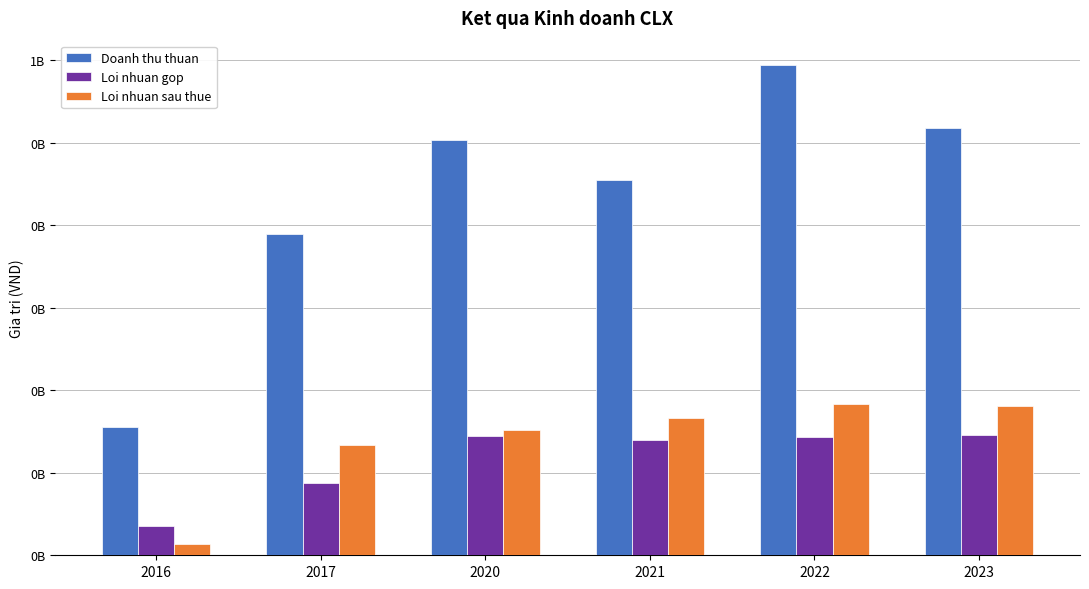

Reading right to left, what are all the values shown in this chart?

Doanh thu thuan: 518177726	594012763	455405641	503306316	389948429	155635969
Loi nhuan gop: 145362449	143020838	139616896	144789476	88123648	35286339
Loi nhuan sau thue: 181285135	183725737	166359065	151241985	133988660	14153572